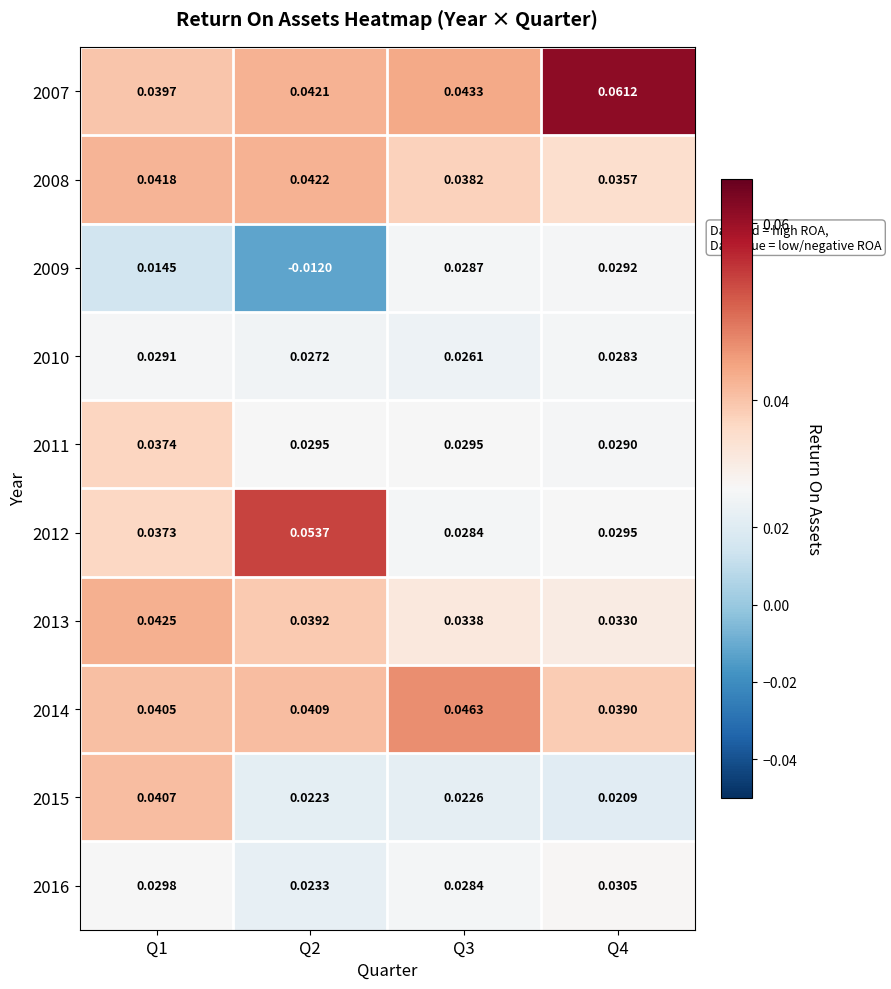

Reading left to right, transcribe all the data shown in this chart.

2007: Q1=0.0	Q2=0.0	Q3=0.0	Q4=0.1
2008: Q1=0.0	Q2=0.0	Q3=0.0	Q4=0.0
2009: Q1=0.0	Q2=-0.0	Q3=0.0	Q4=0.0
2010: Q1=0.0	Q2=0.0	Q3=0.0	Q4=0.0
2011: Q1=0.0	Q2=0.0	Q3=0.0	Q4=0.0
2012: Q1=0.0	Q2=0.1	Q3=0.0	Q4=0.0
2013: Q1=0.0	Q2=0.0	Q3=0.0	Q4=0.0
2014: Q1=0.0	Q2=0.0	Q3=0.0	Q4=0.0
2015: Q1=0.0	Q2=0.0	Q3=0.0	Q4=0.0
2016: Q1=0.0	Q2=0.0	Q3=0.0	Q4=0.0